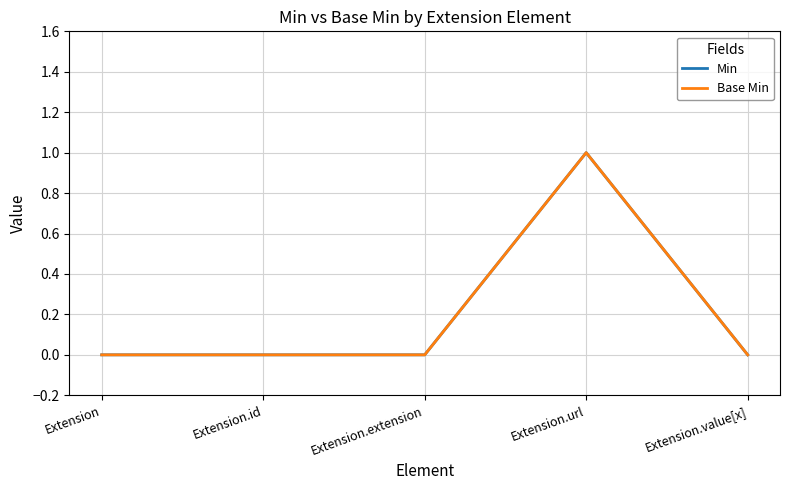

At Extension.id, list the series in order from largest to smallest.

Min, Base Min